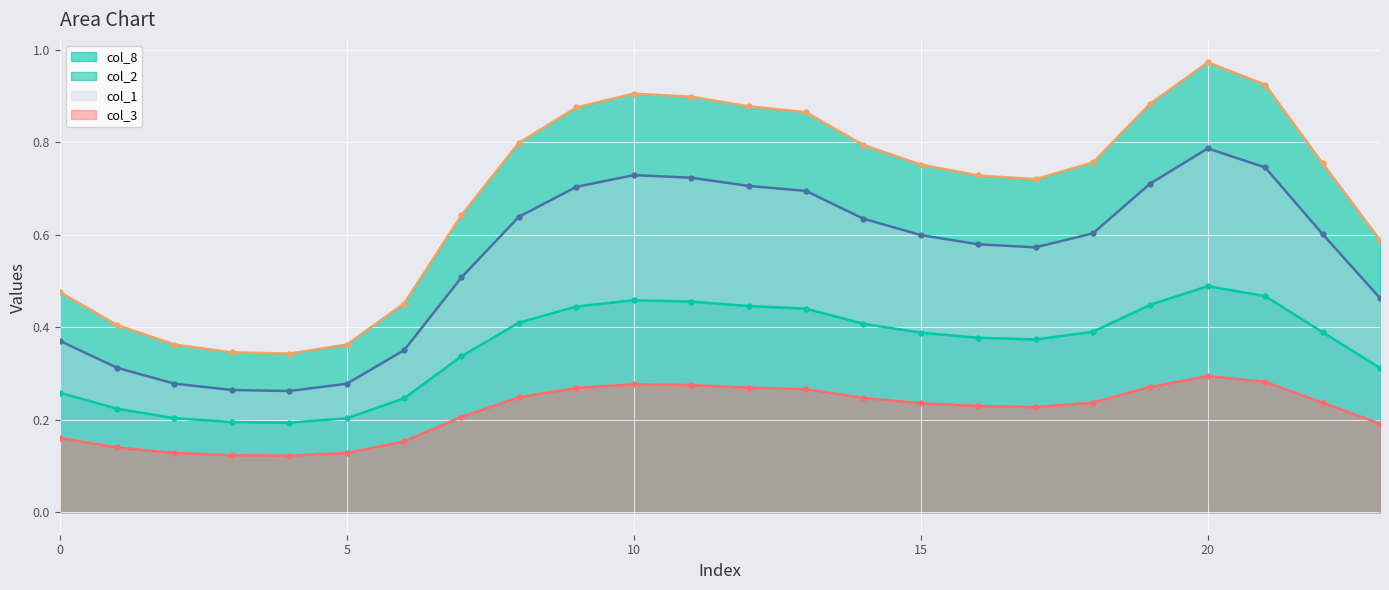

The col_3 series shows 0.3 at 11. True or false?

True